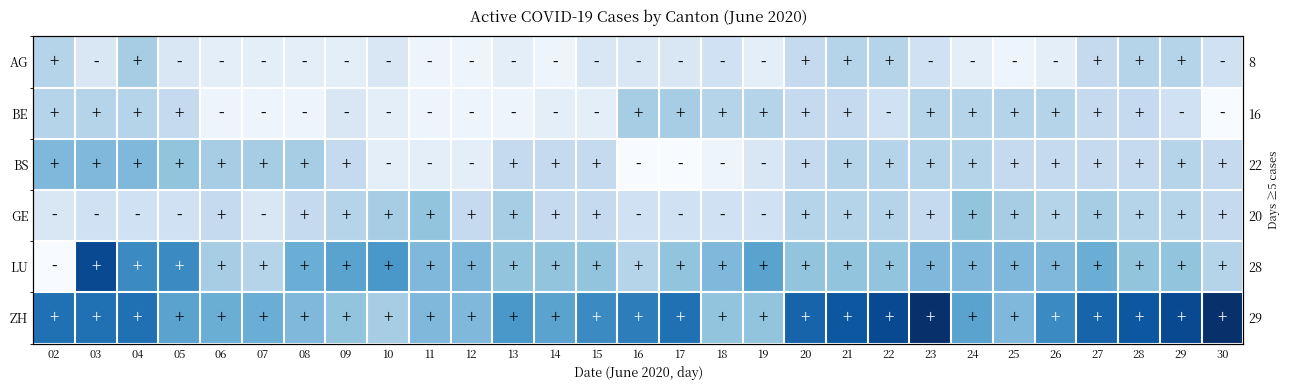

How many data points in LU are above 9?

8